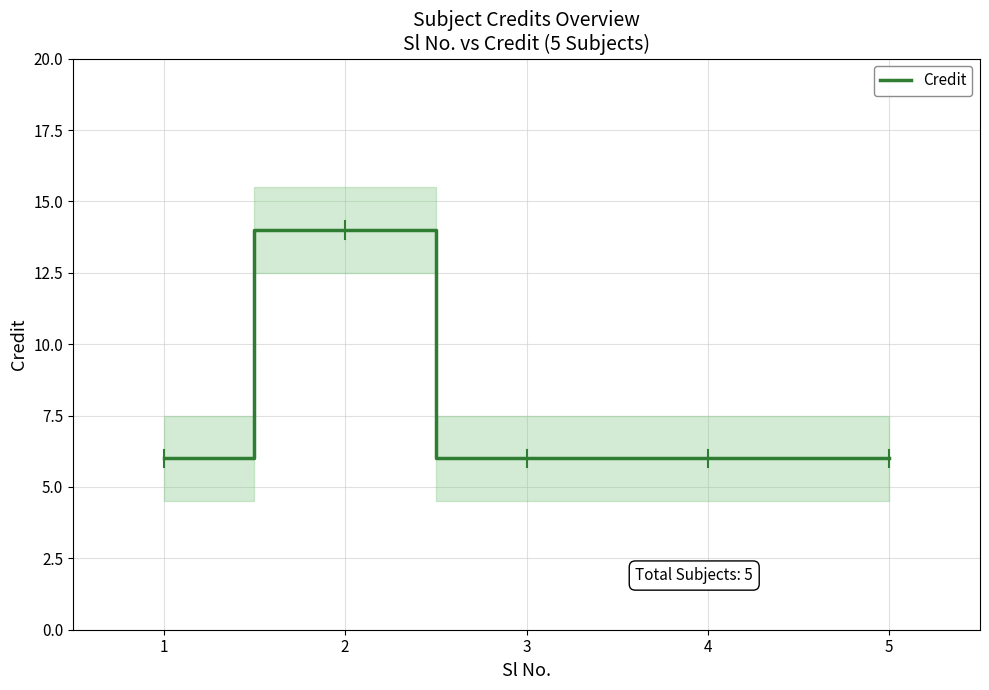

List the labels in order of value, largest first.

2, 1, 3, 4, 5